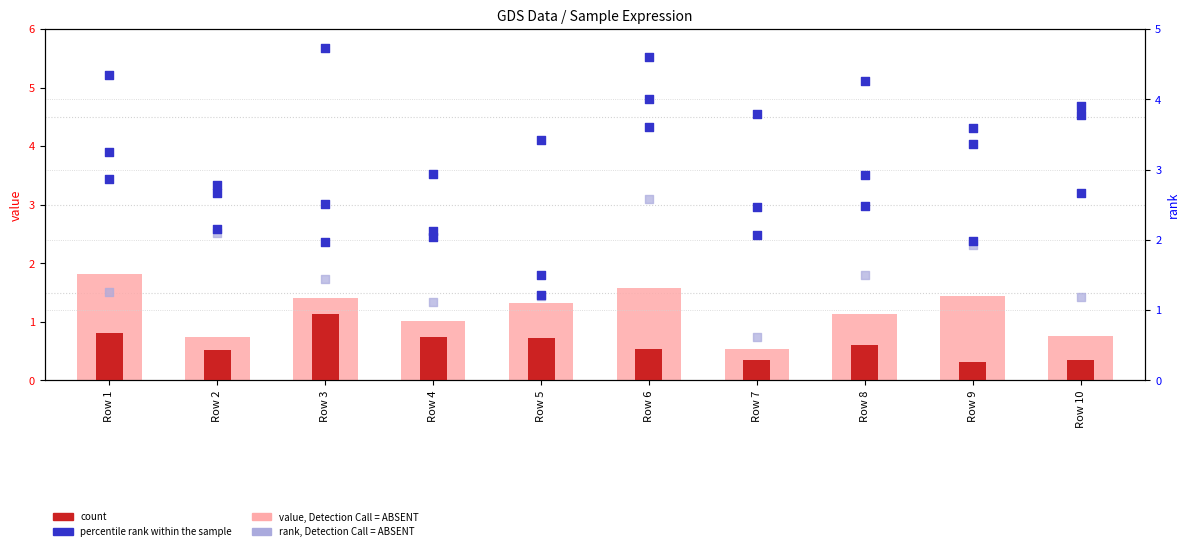

Is the value of value, Detection Call = ABSENT at Row 4 greater than the value of count at Row 1?

Yes